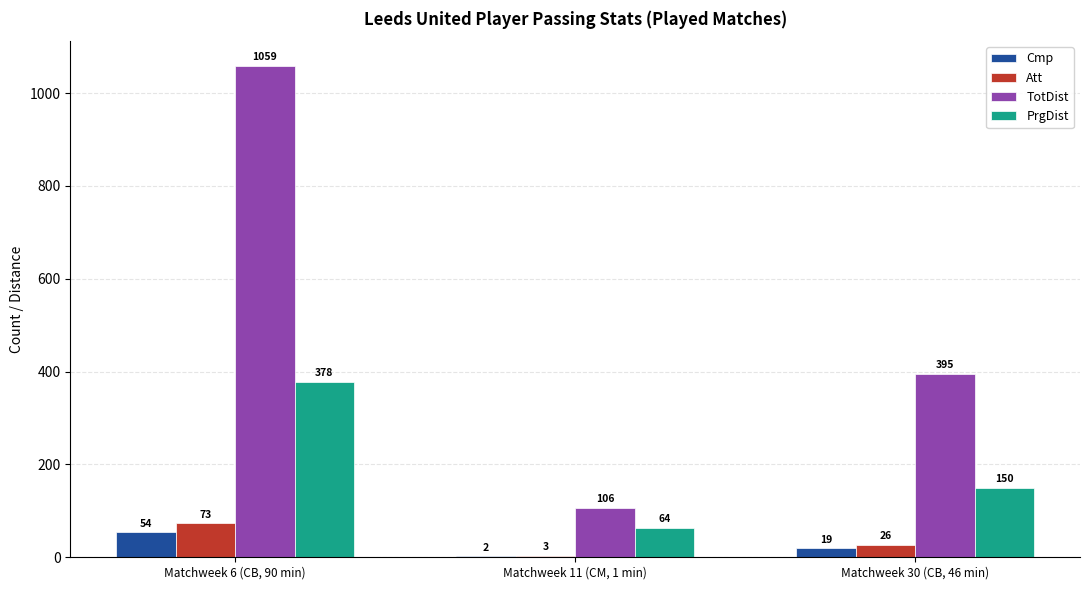

Which series changed the most between Matchweek 11 (CM, 1 min) and Matchweek 30 (CB, 46 min)?

TotDist